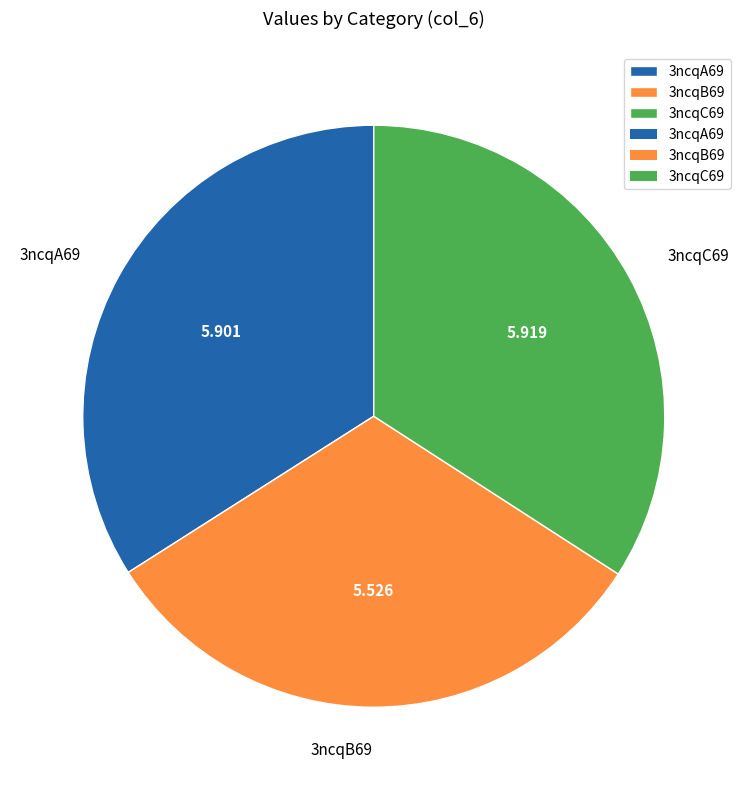

The 3ncqC69 slice represents 23% of the pie. True or false?

False